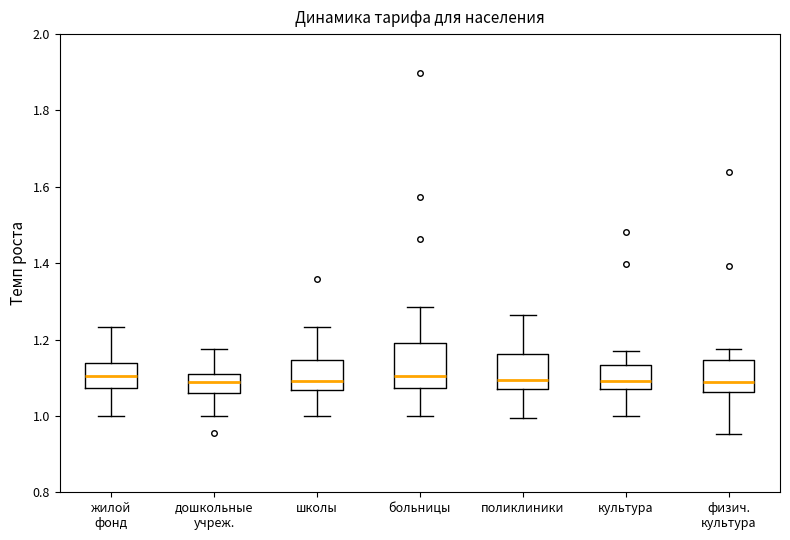

Reading left to right, read every box against the y-axis: the position of its median line, the range the box covers, and the ends of its whiskers. The values are not printed on the chart, so give them approximately, as read against the axis.

жилой фонд: median 1.10, box 1.08 to 1.14, whiskers 1.00 to 1.24
дошкольные учреж.: median 1.10 (inside the box), box 1.06 to 1.10, whiskers 1.00 to 1.18
школы: median 1.10, box 1.06 to 1.14, whiskers 1.00 to 1.24
больницы: median 1.10, box 1.08 to 1.20, whiskers 1.00 to 1.28
поликлиники: median 1.10, box 1.08 to 1.16, whiskers 1.00 to 1.26
культура: median 1.10, box 1.06 to 1.14, whiskers 1.00 to 1.18
физич. культура: median 1.10, box 1.06 to 1.14, whiskers 0.96 to 1.18